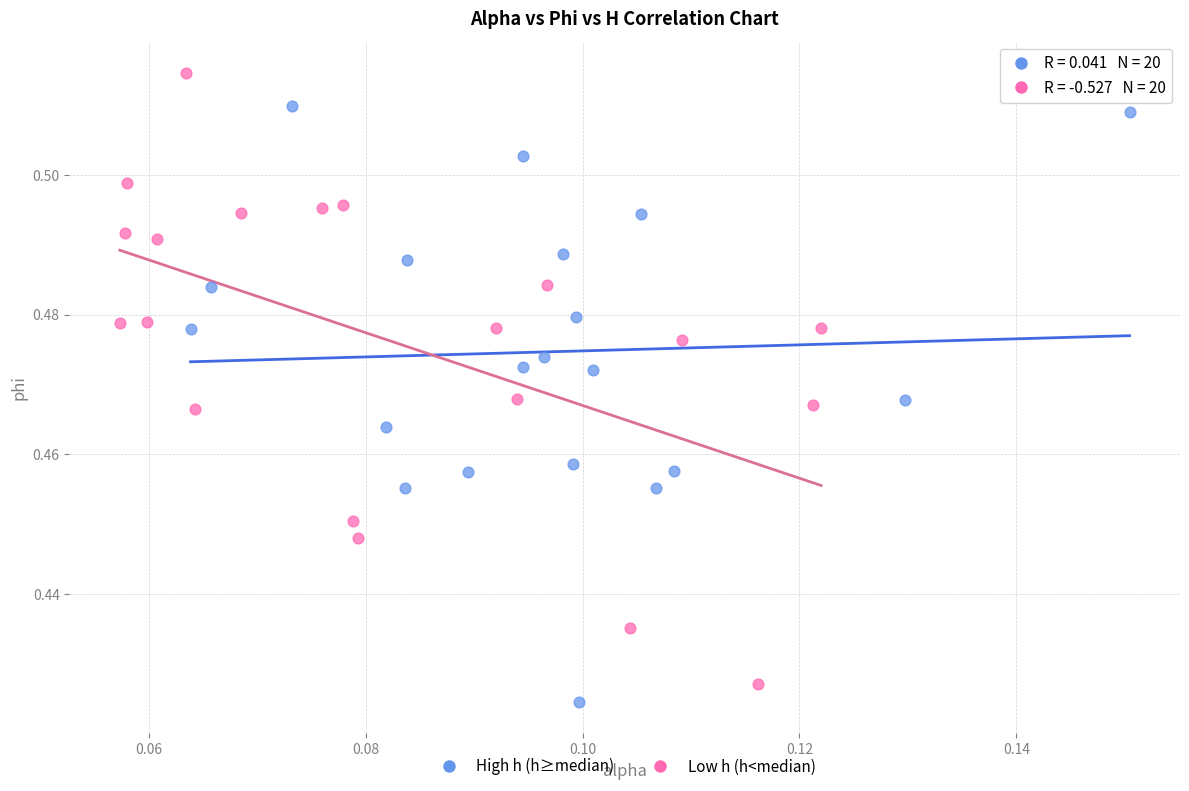

Which series contains the highest Y value?

Low h (h<median)